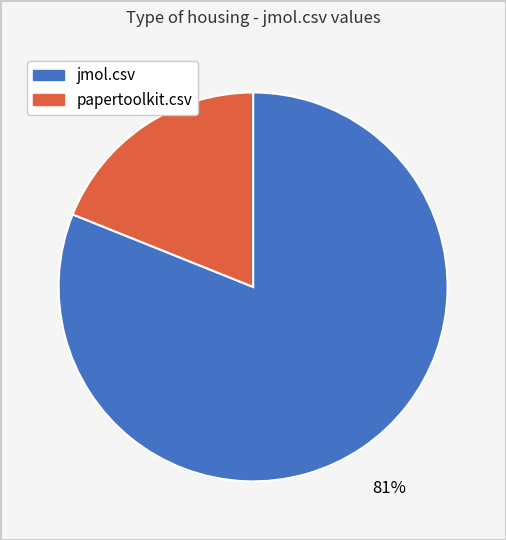

What percentage is the papertoolkit.csv slice, to the nearest percent?

19%